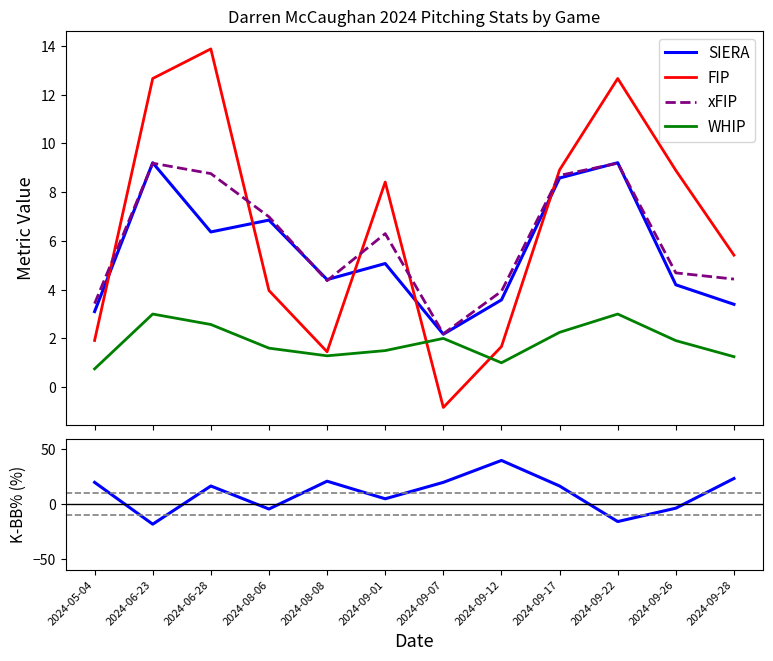

How many distinct data groups are displayed?

5